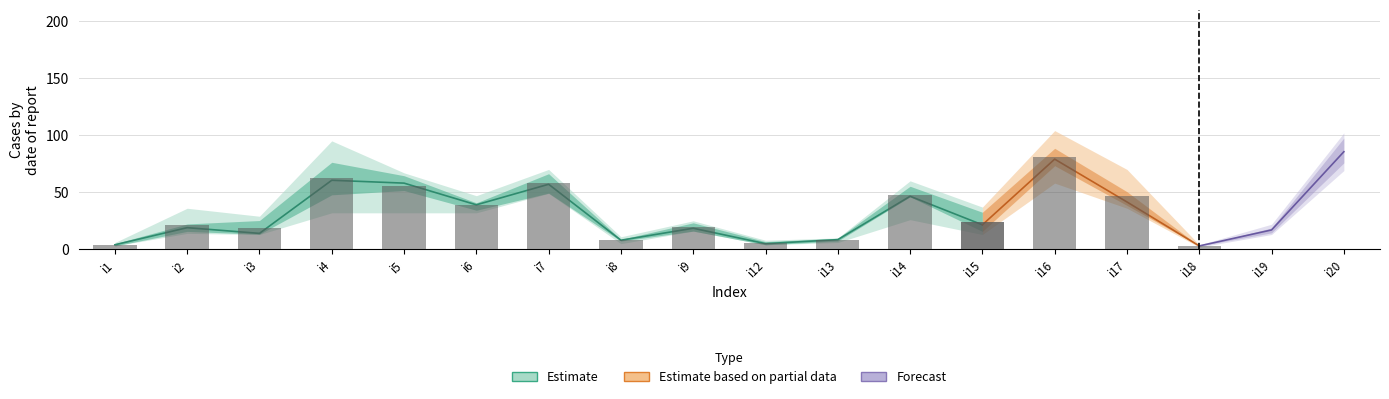

Between i13 and i18, which is larger?

i13